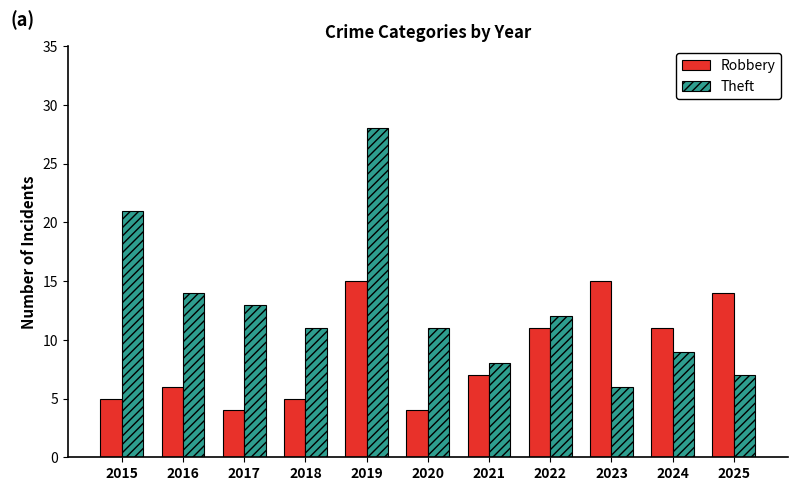

What is the value of the Theft bar at the 1st from the left?

21